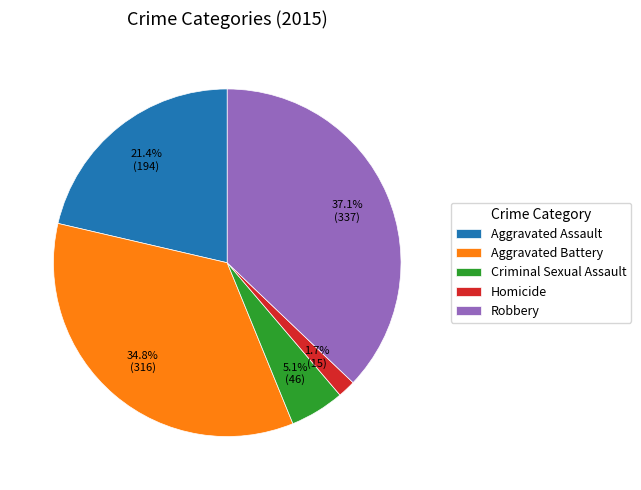

Rank the categories by value from lowest to highest.

Homicide, Criminal Sexual Assault, Aggravated Assault, Aggravated Battery, Robbery